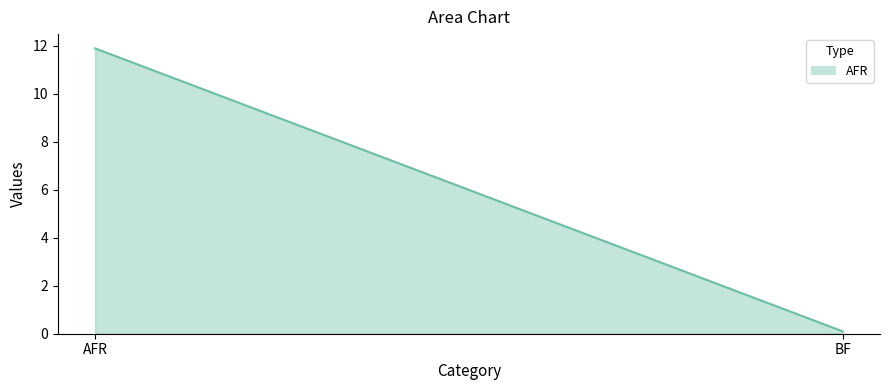

Count the number of categories in the chart.

2